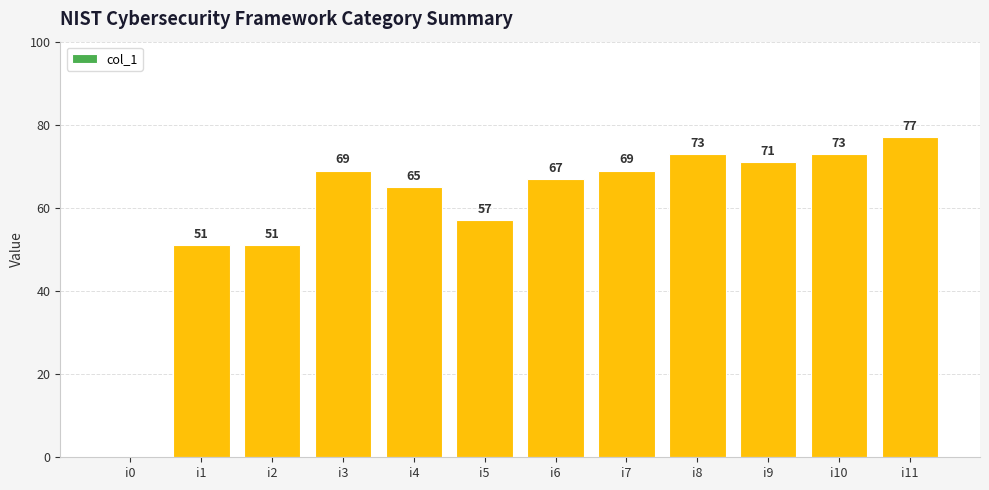

Read the value at i10, to the nearest 5.

75